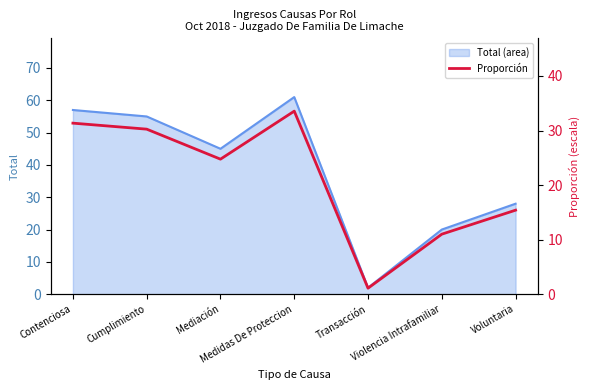

What is the highest value of the Total (area) series?

61